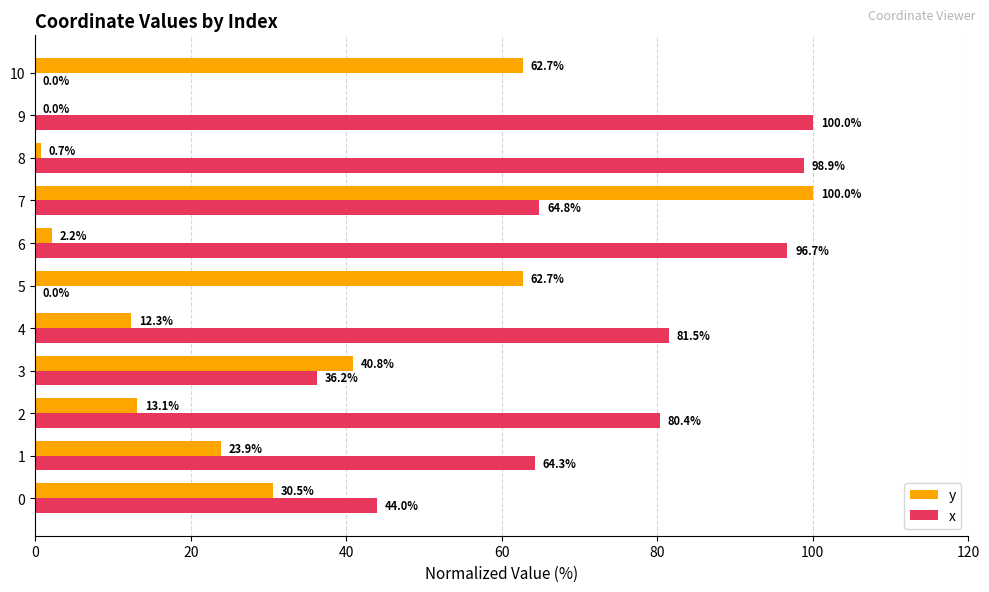

How many values in the y series exceed 23?

6